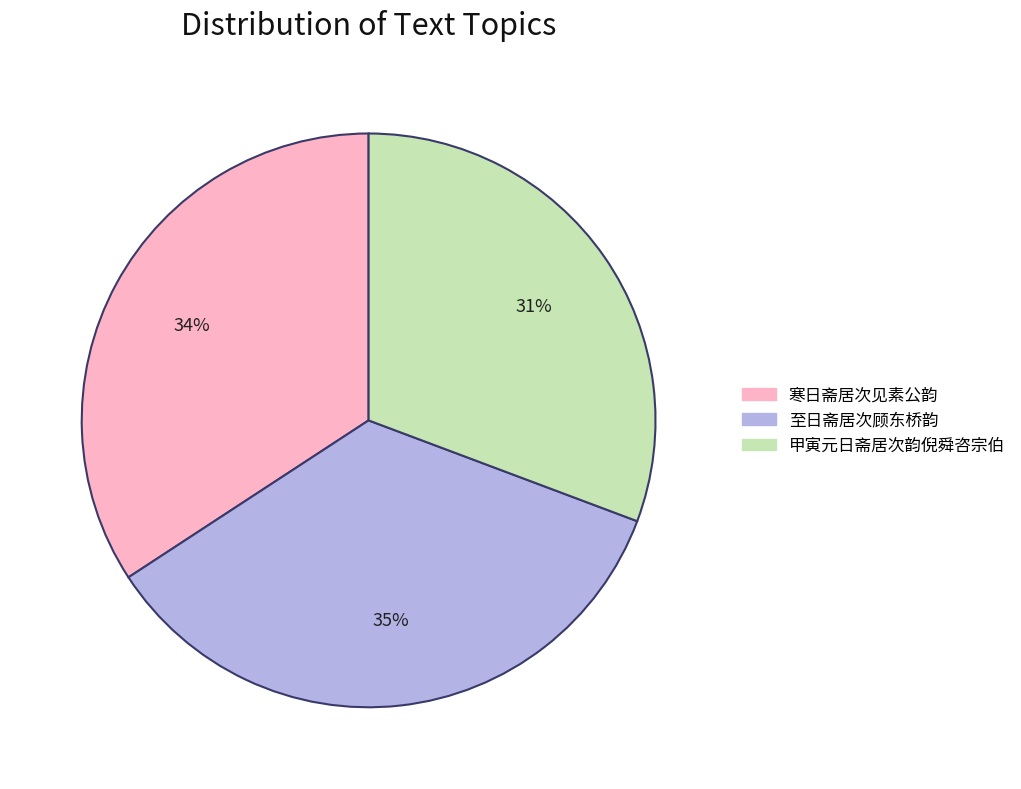

To the nearest percent, what is the difference between the 至日斋居次顾东桥韵 and 寒日斋居次见素公韵 slice percentages?

1%